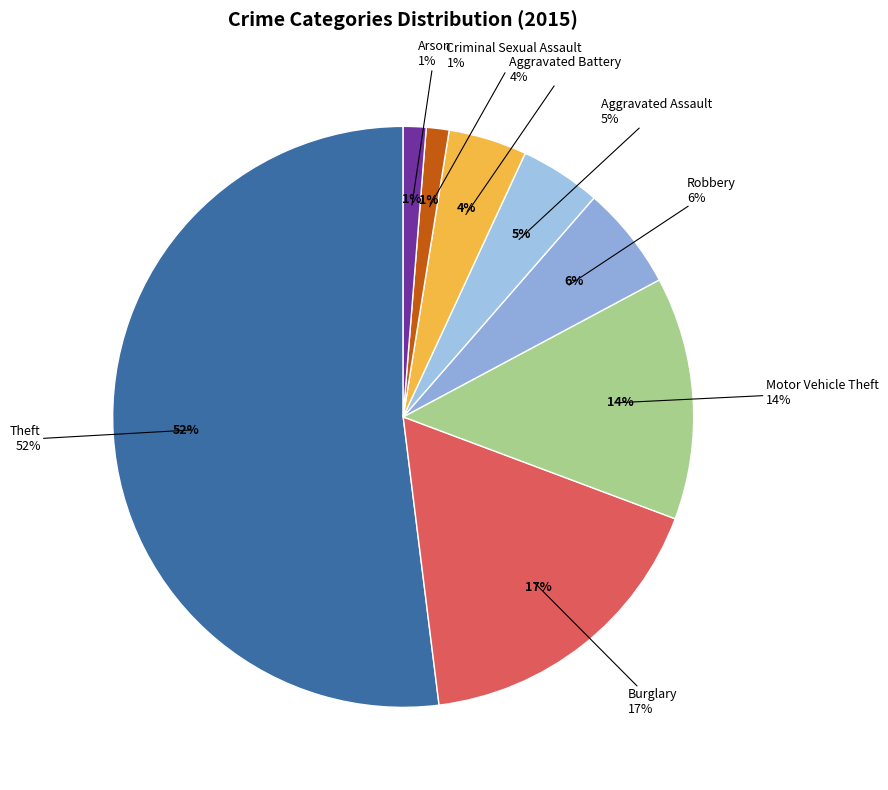

What portion of the pie excludes Burglary?

82.7%